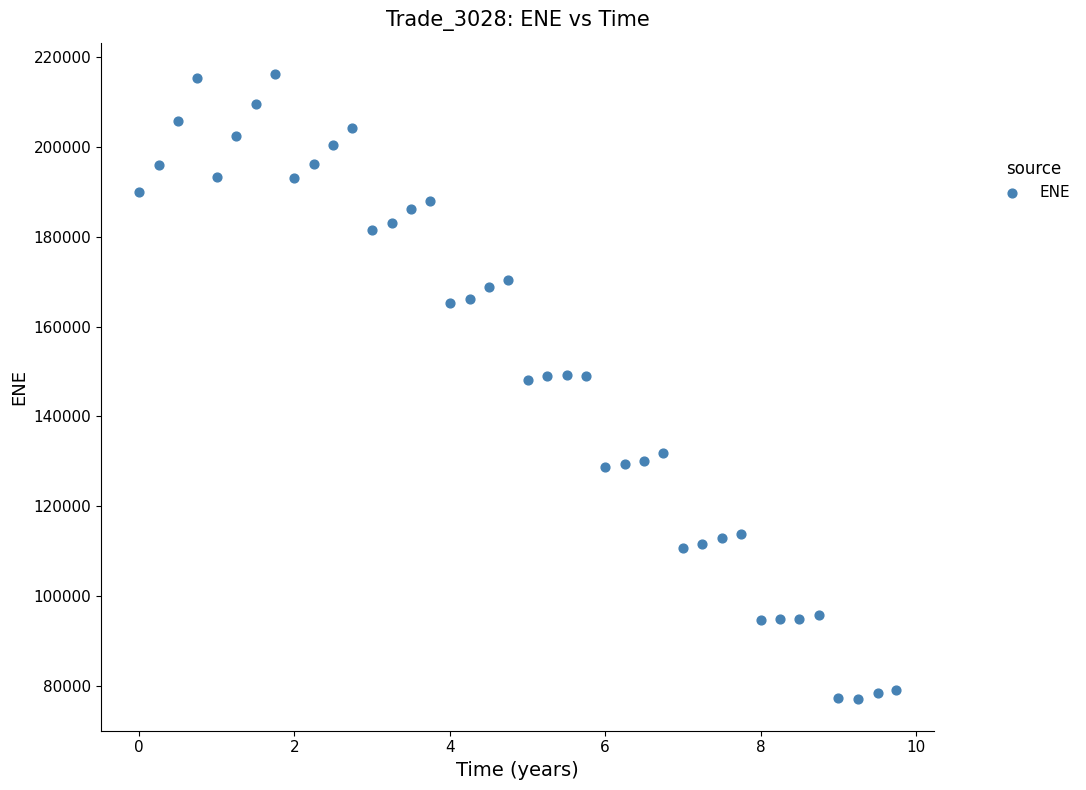

What is the range of X values (max minus min)?

9.7